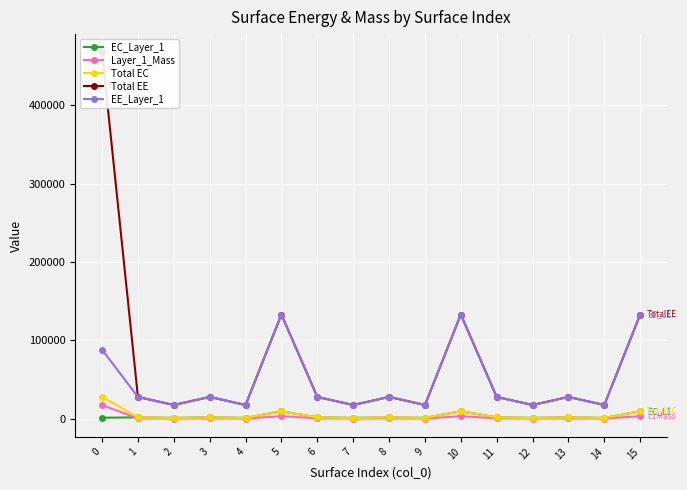

What value does the EE_Layer_1 series have at 1?

28059.3